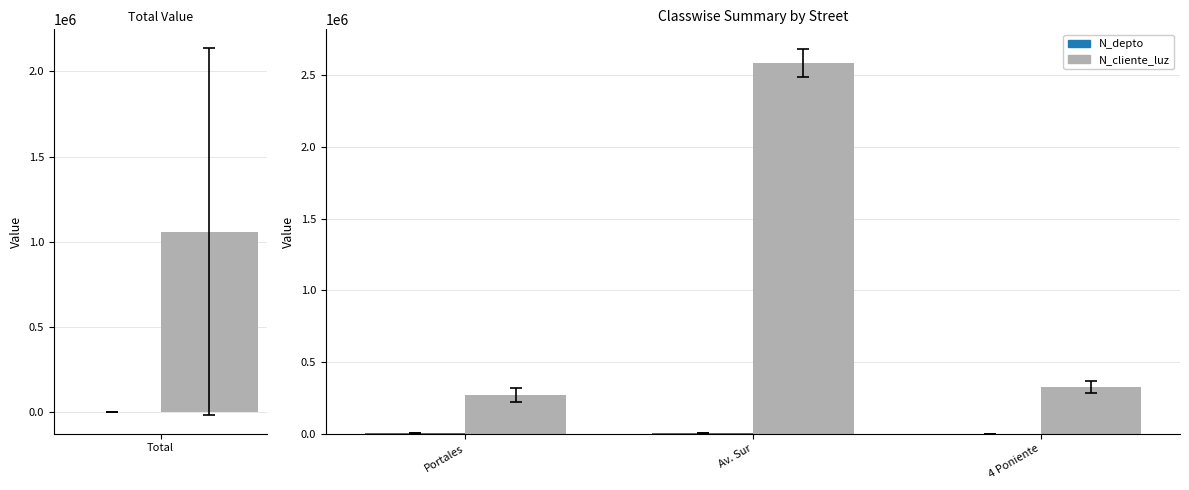

What is the highest value of the N_depto series?

2608